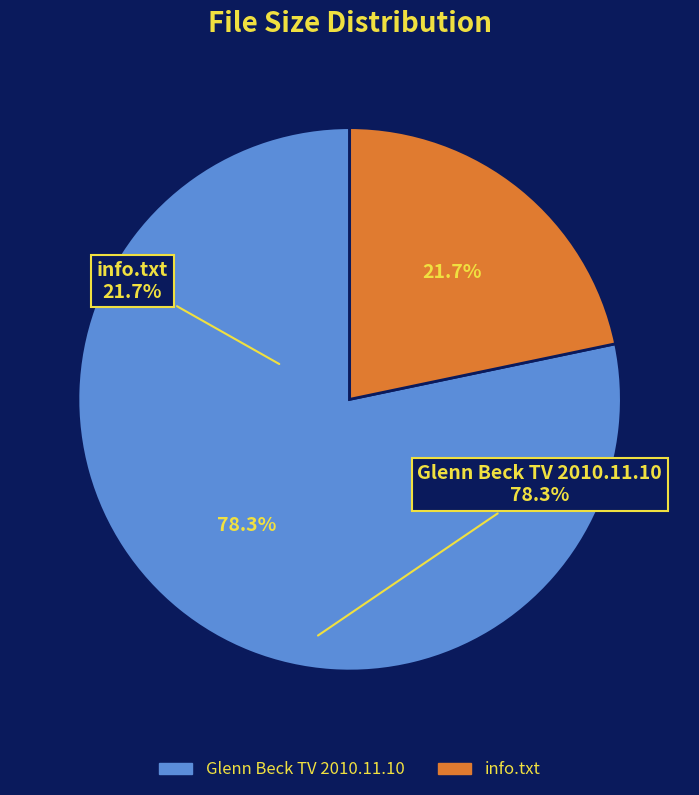

True or false: Glenn Beck TV 2010.11.10 accounts for 78% of the total.

True